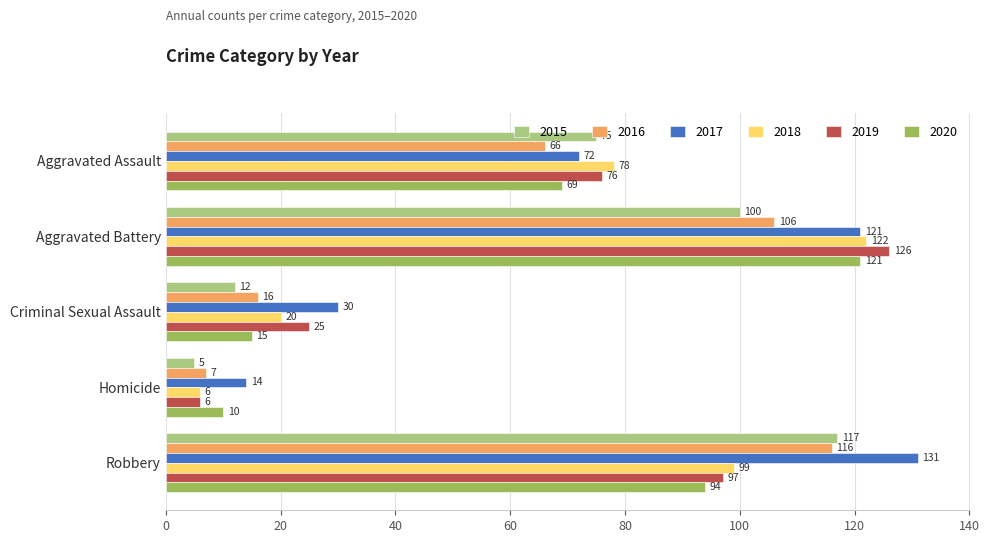

List the series in order of their peak value, lowest first.

2016, 2015, 2020, 2018, 2019, 2017